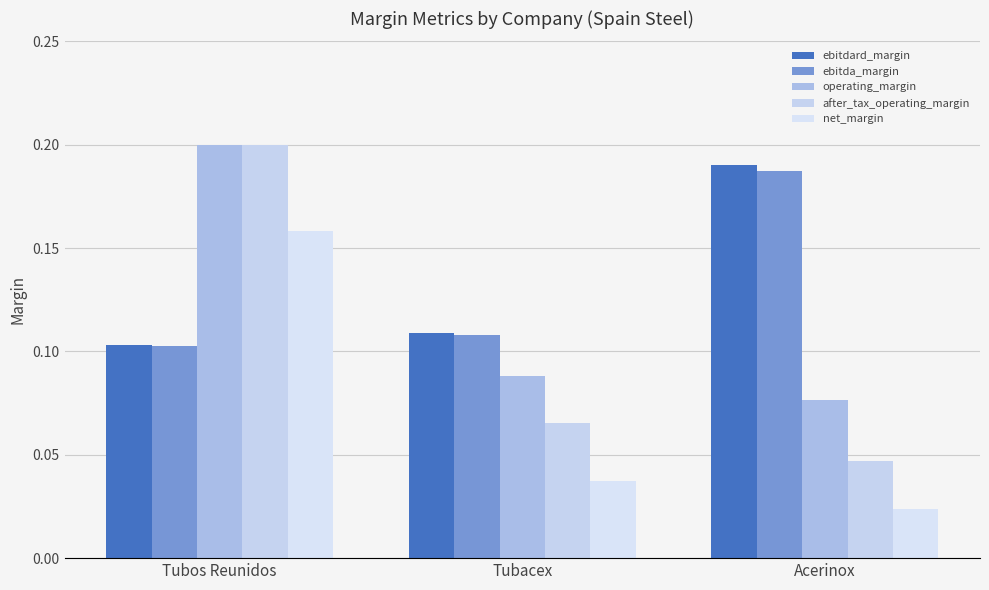

Count the number of data series in this chart.

5